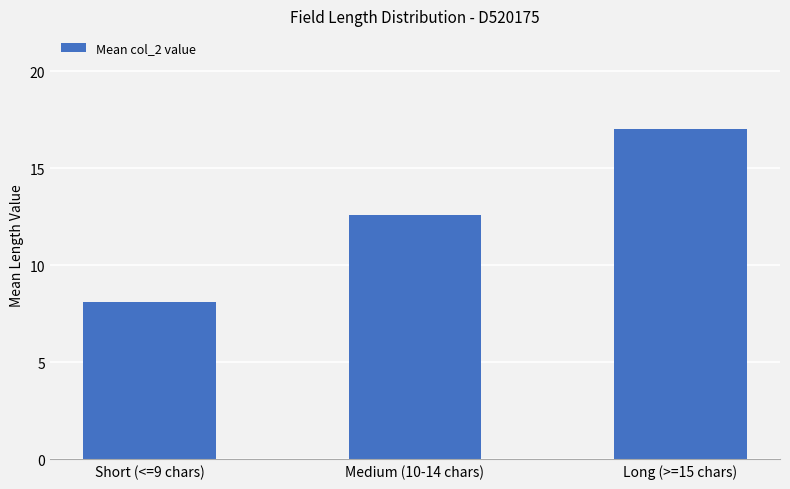

Between Short (<=9 chars) and Medium (10-14 chars), which is larger?

Medium (10-14 chars)